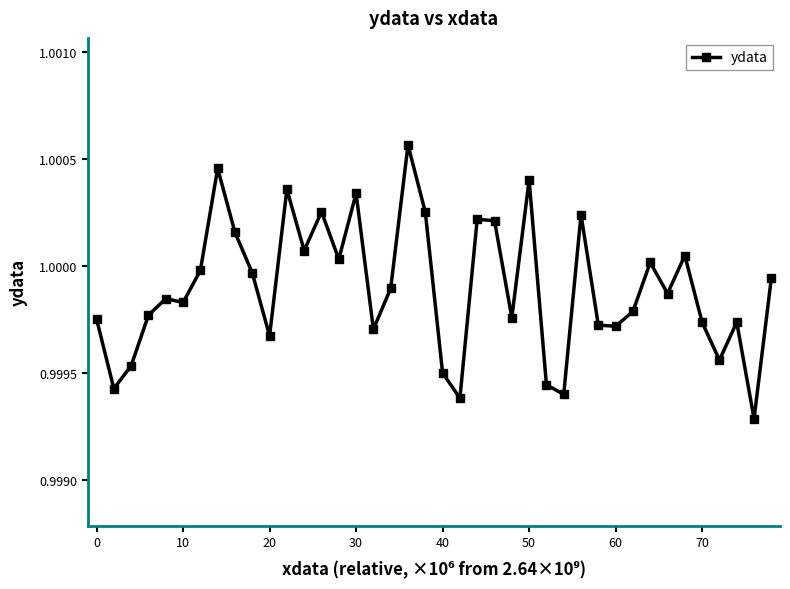

True or false: there are more than 2 points higher than both neighbors.

True